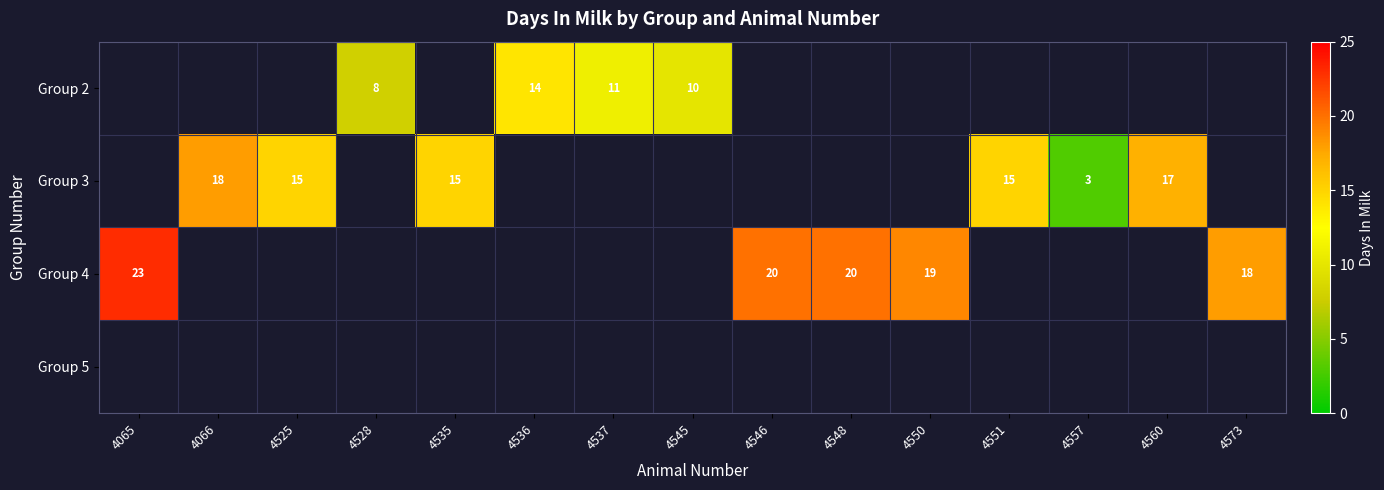

Which category has the highest value across all series?

4065